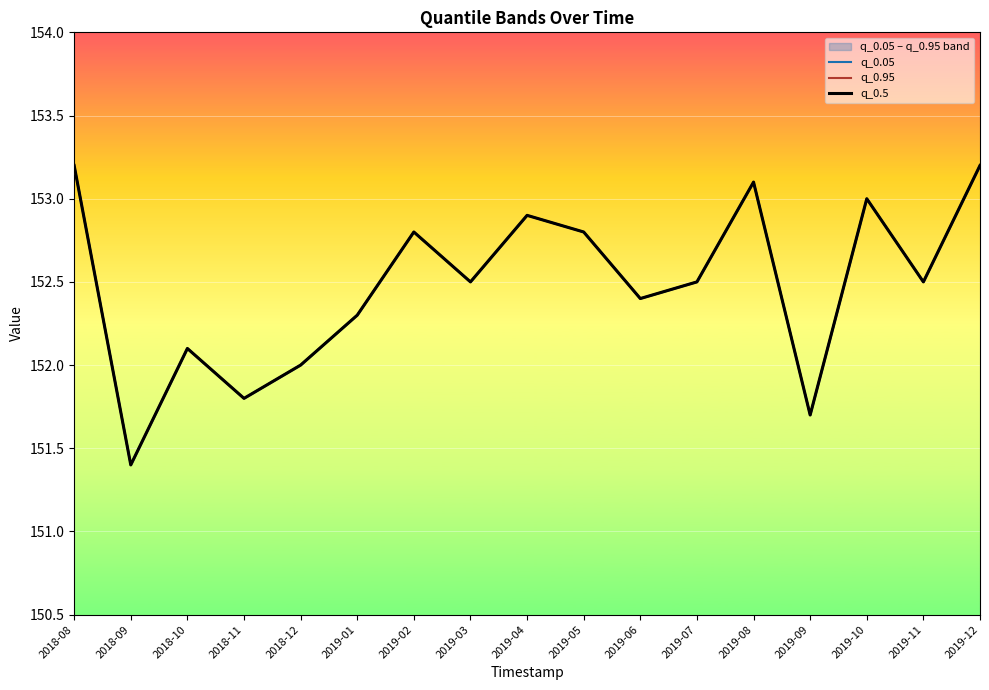

Which label corresponds to the largest value in the chart?

2018-08